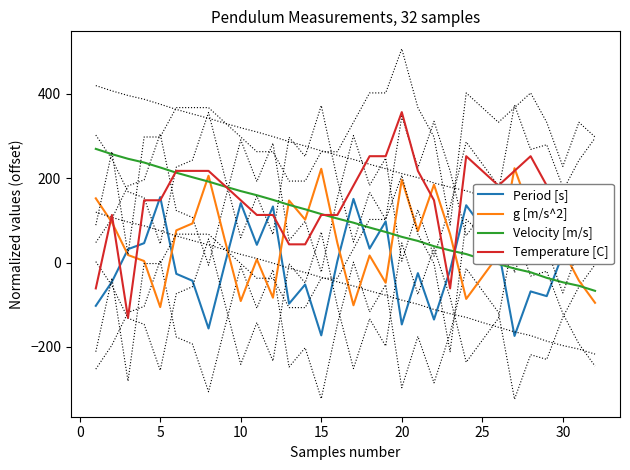

What is the minimum value for Temperature [C]?

-130.8